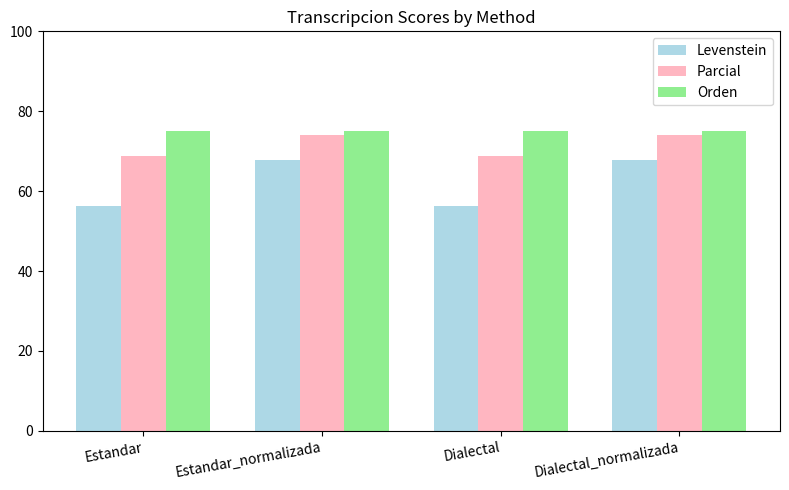

How many data points does each series have?

4